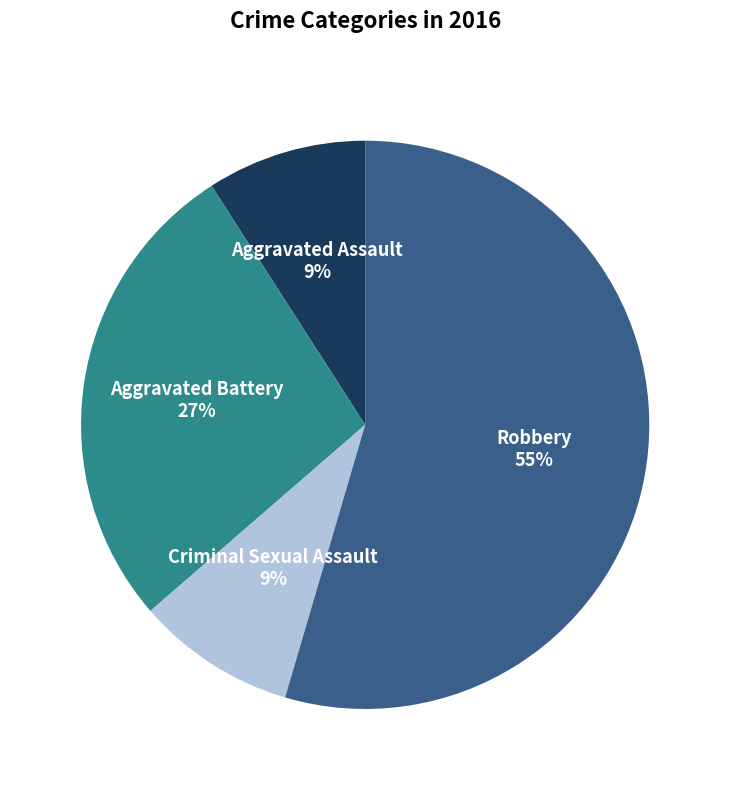

Which category has the biggest portion of the pie?

Robbery